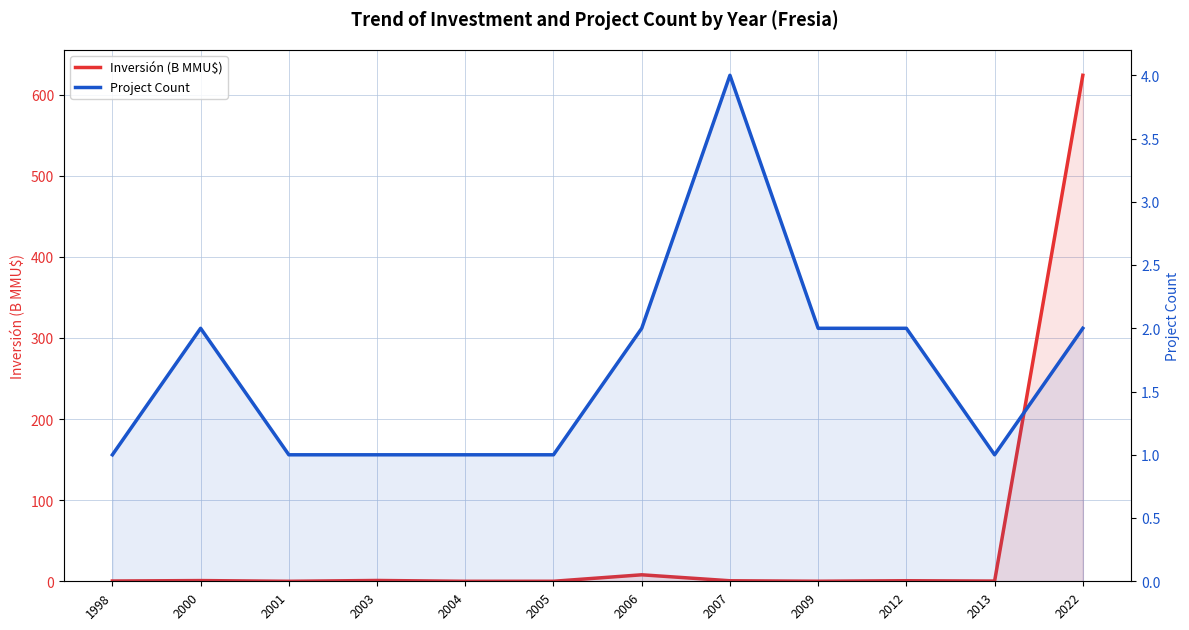

What is the value of the Project Count point at the 9th from the left?

2.0